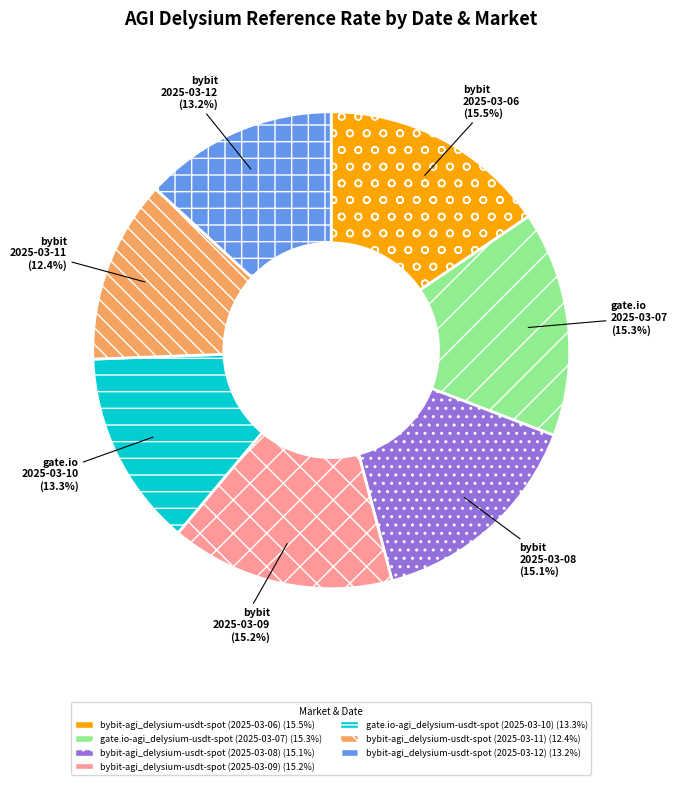

To the nearest percent, what portion does bybit-agi_delysium-usdt-spot (2025-03-11) represent?

12%